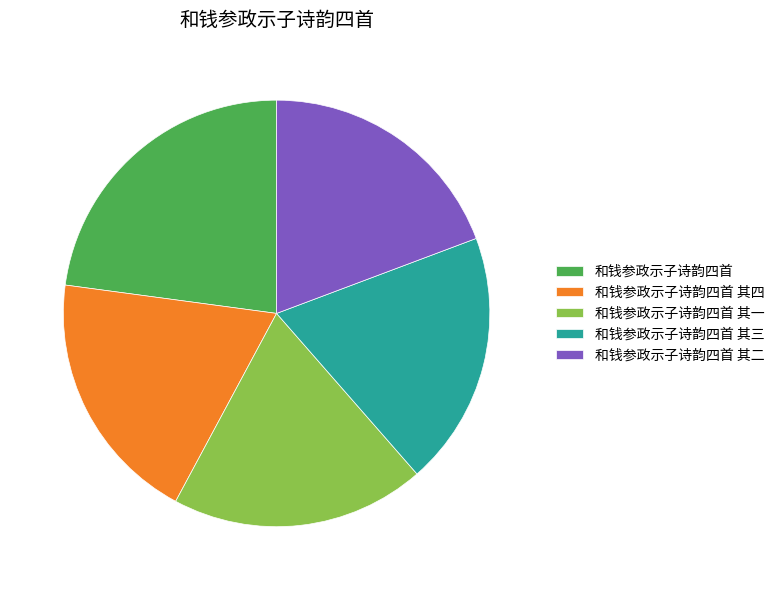

How many segments does this pie chart have?

5